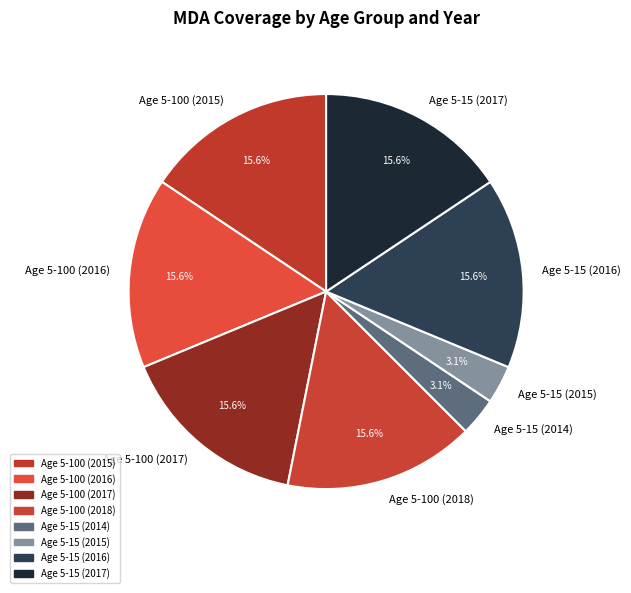

The Age 5-100 (2016) slice represents 16% of the pie. True or false?

True